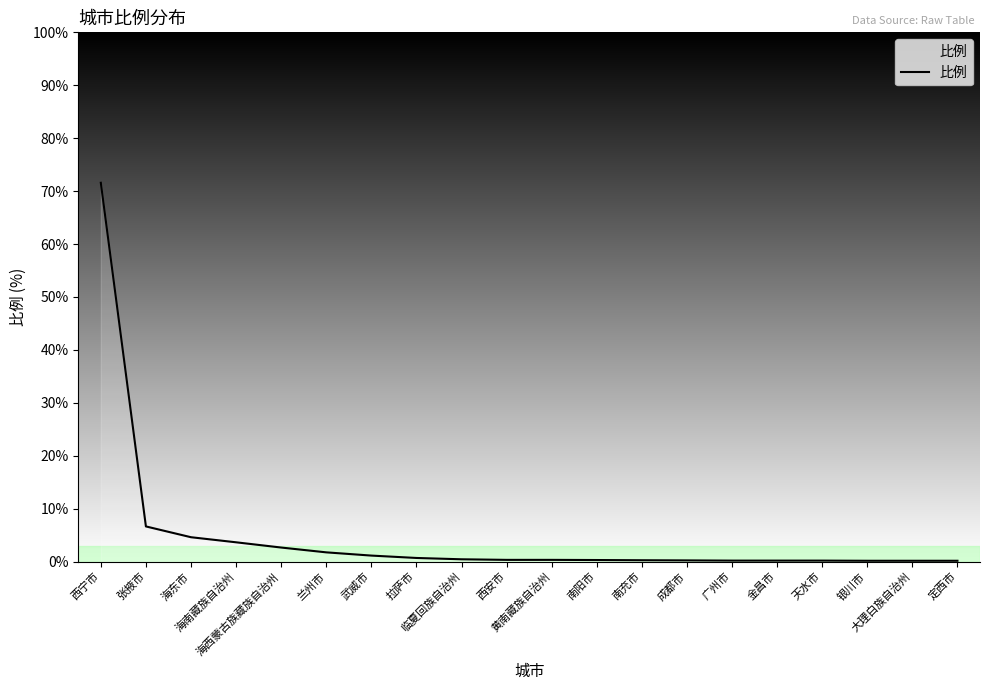

What is the greatest value displayed?

71.6